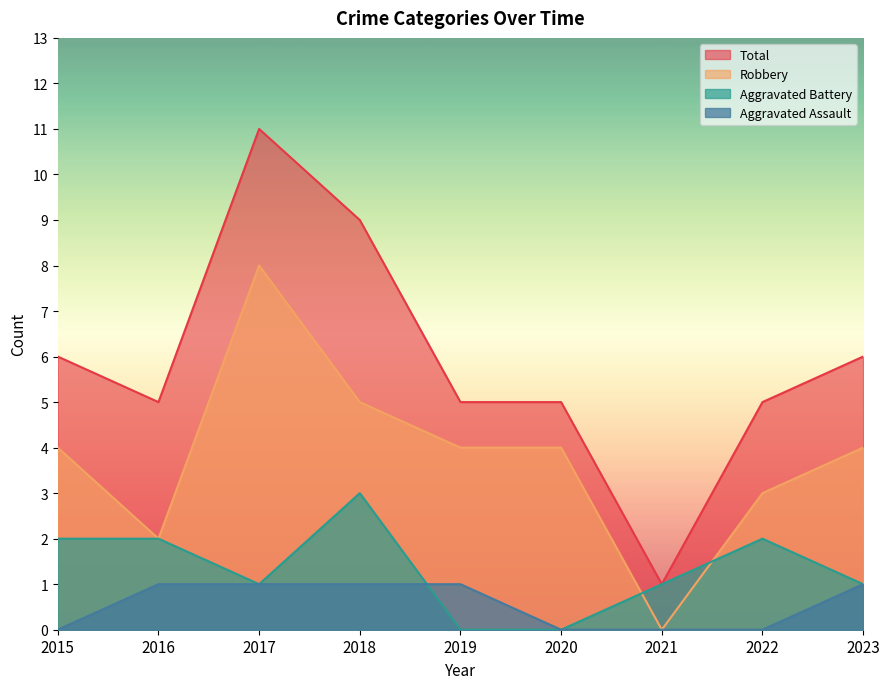

True or false: Total and Robbery intersect in this chart.

False